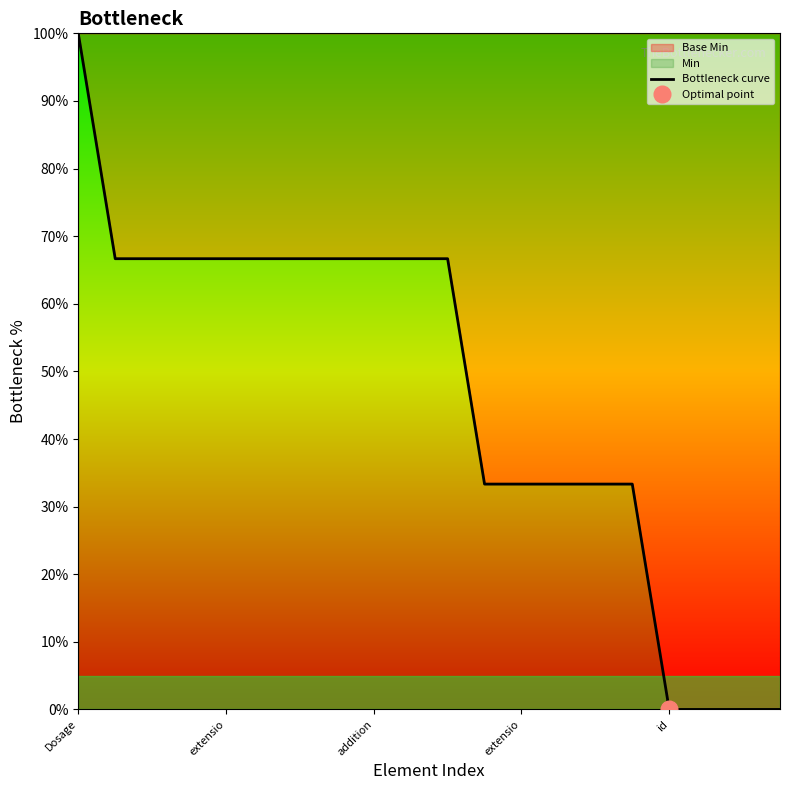

True or false: the data shows 33.3 at 11.

True